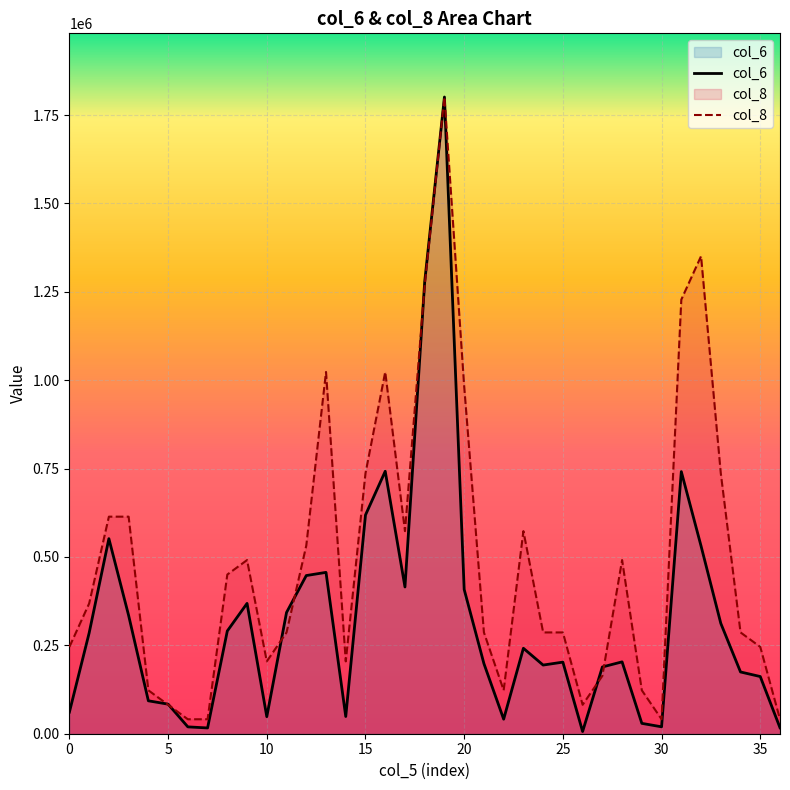

What is the difference between the highest and lowest values at 0?

184502.3